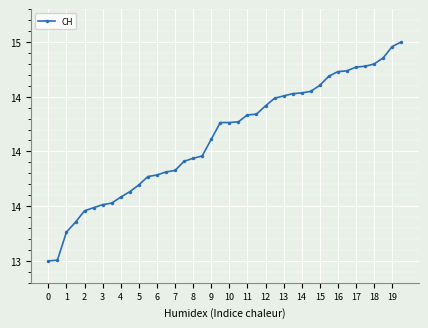

Does the chart have visible grid lines?

Yes